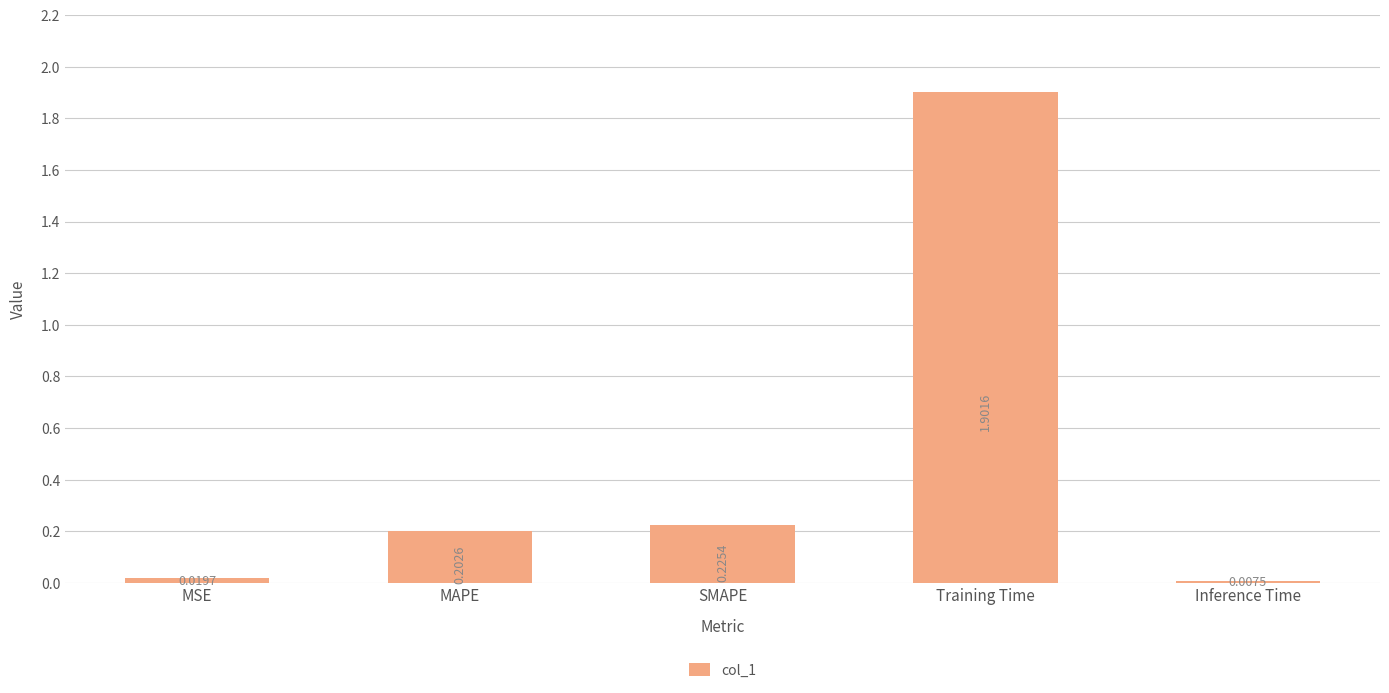

What is the average value?

0.5